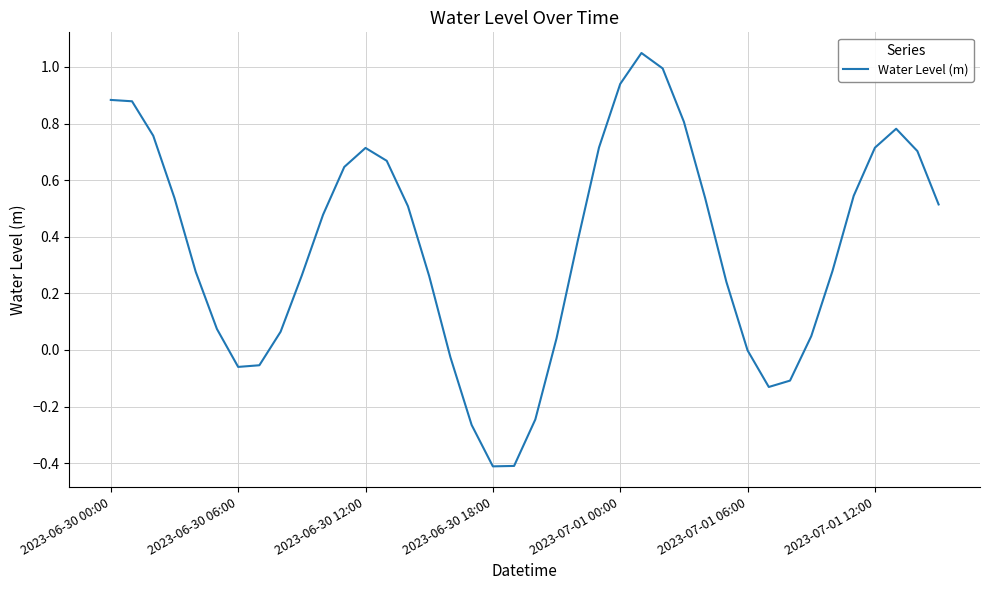

What is the minimum value shown in the chart?

-0.4